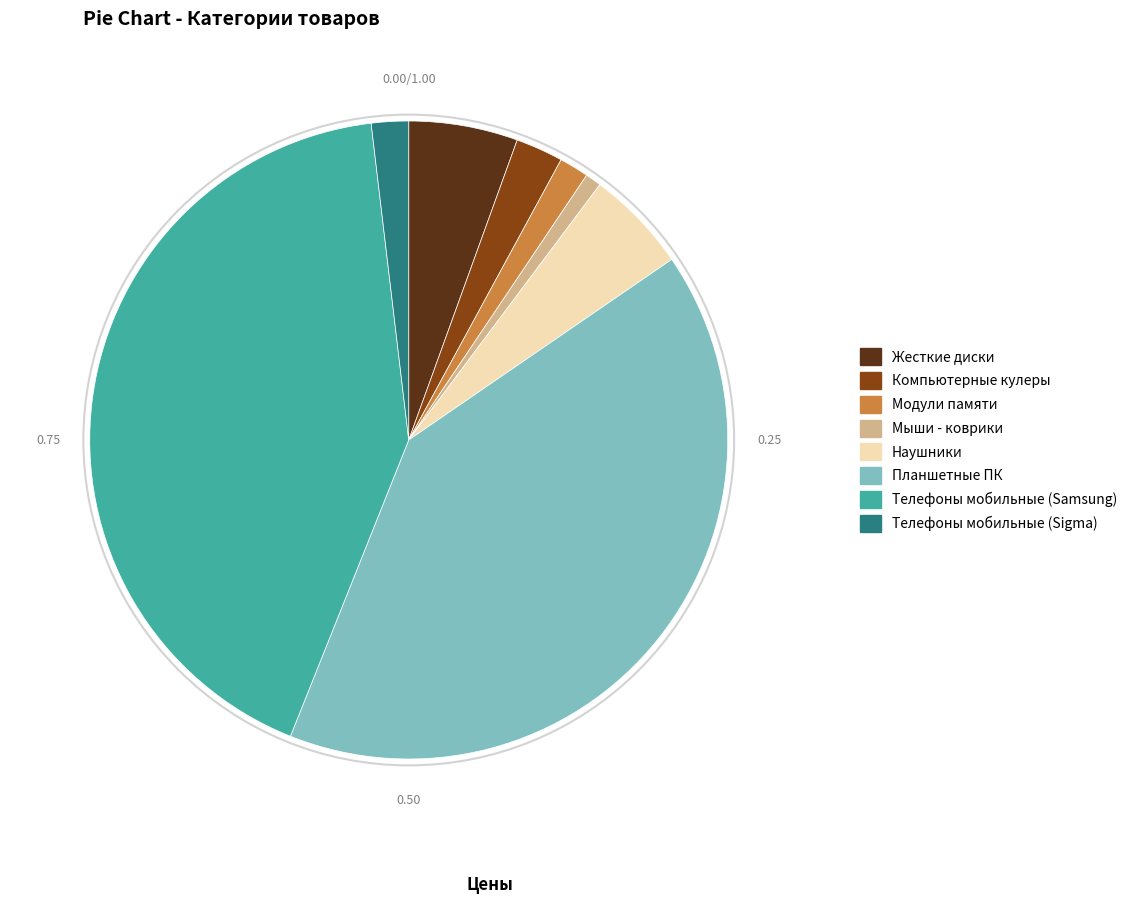

Between Компьютерные кулеры and Телефоны мобильные (Sigma), which is larger?

Компьютерные кулеры